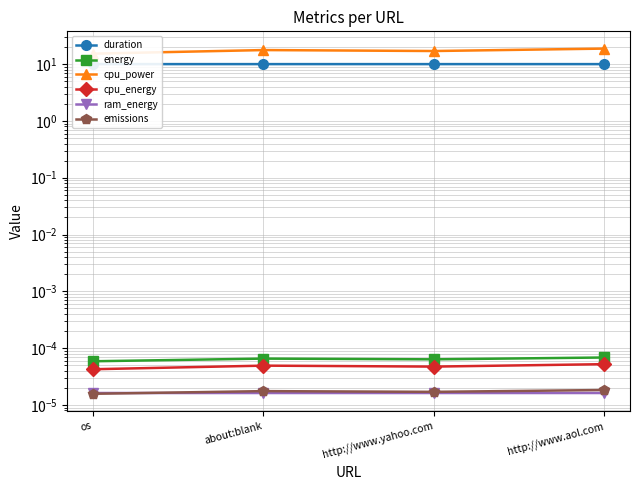

True or false: ram_energy has a value of 0.0 at http://www.aol.com.

True